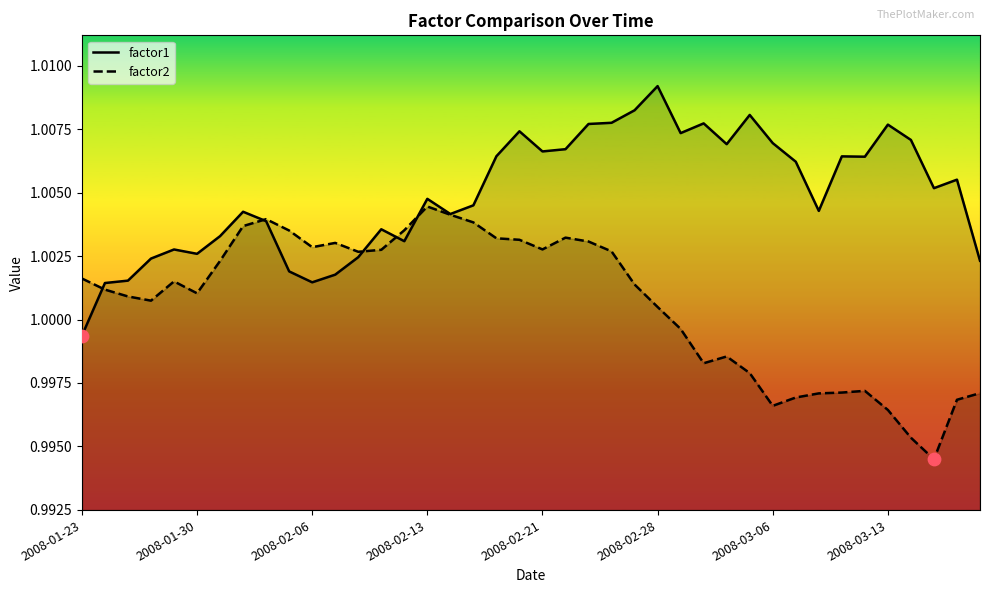

Which series has the largest total across all categories?

factor1